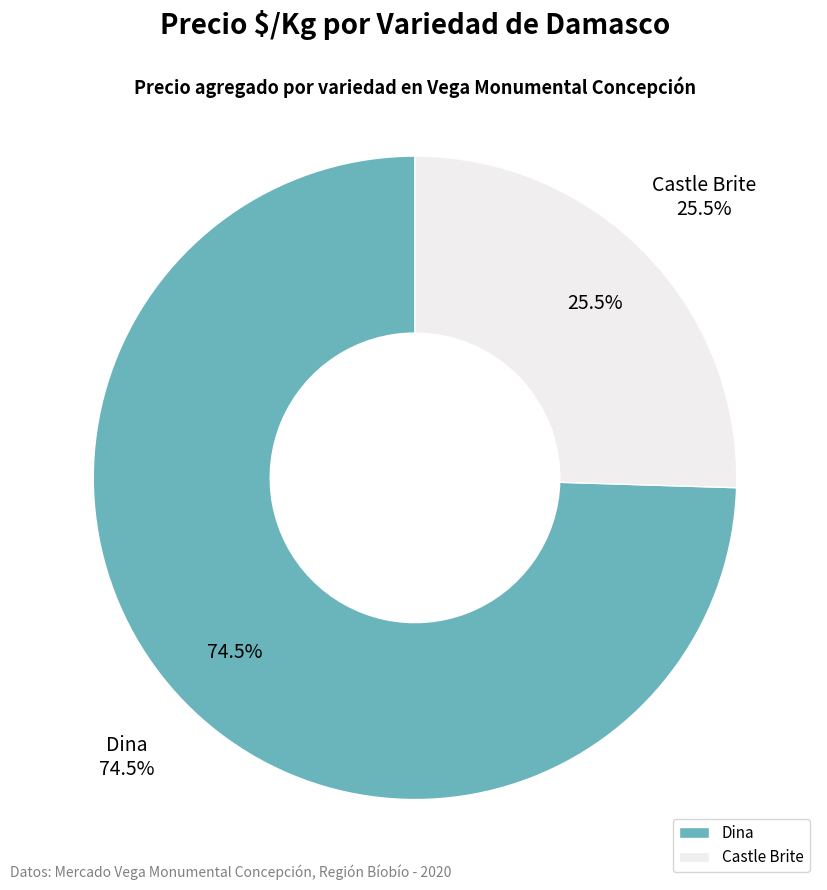

Is it true that 2 is 25% of the pie?

True